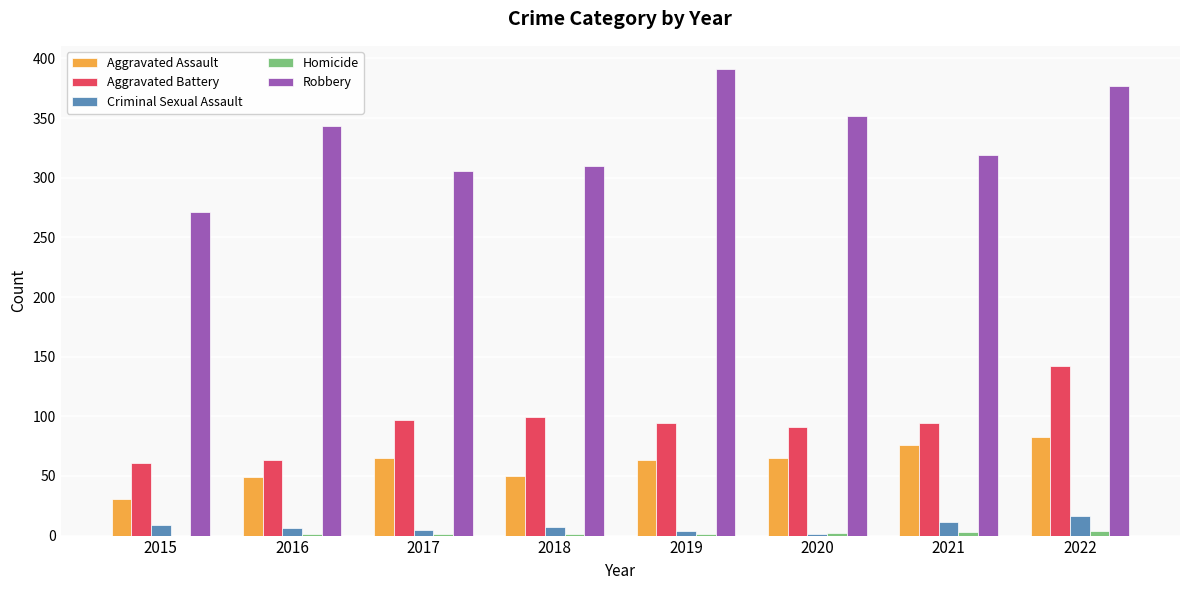

The value of Robbery at 2018 is 310. True or false?

True